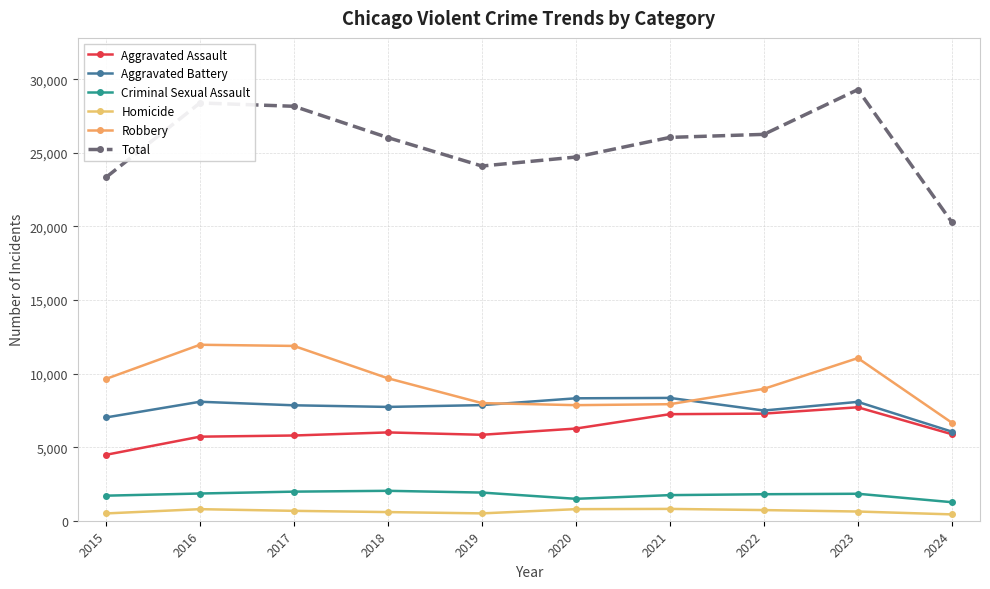

How many categories are shown in the chart?

10